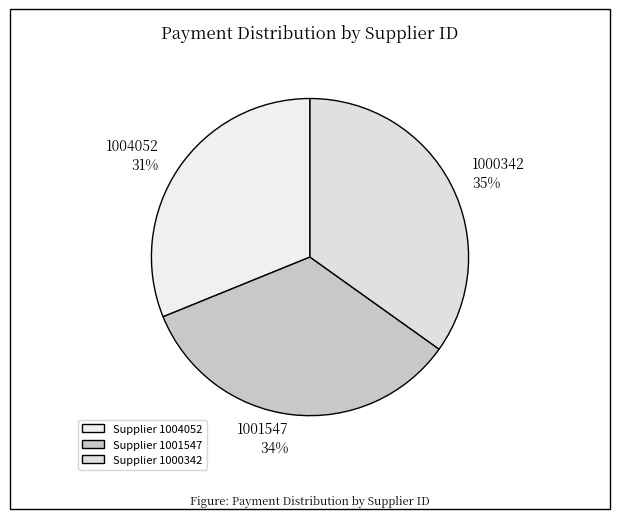

What is the largest slice in the pie chart?

1000342